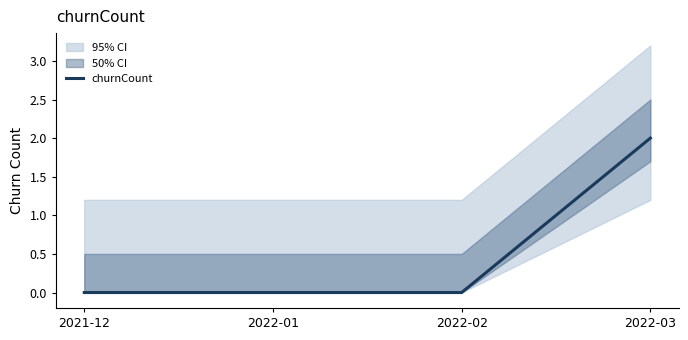

What is the label of the 2nd point from the right?

2022-02